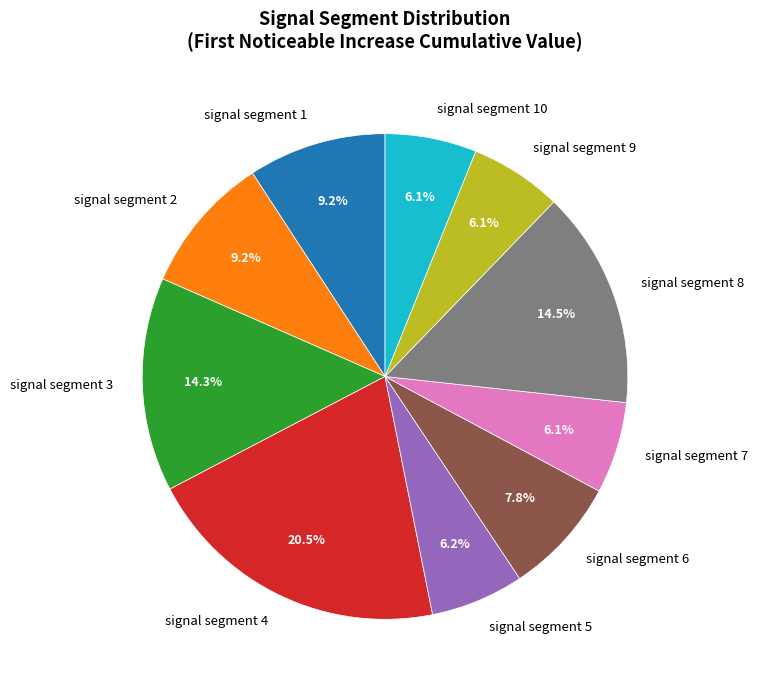

Do signal segment 7 and signal segment 4 together represent more than half of the pie?

No